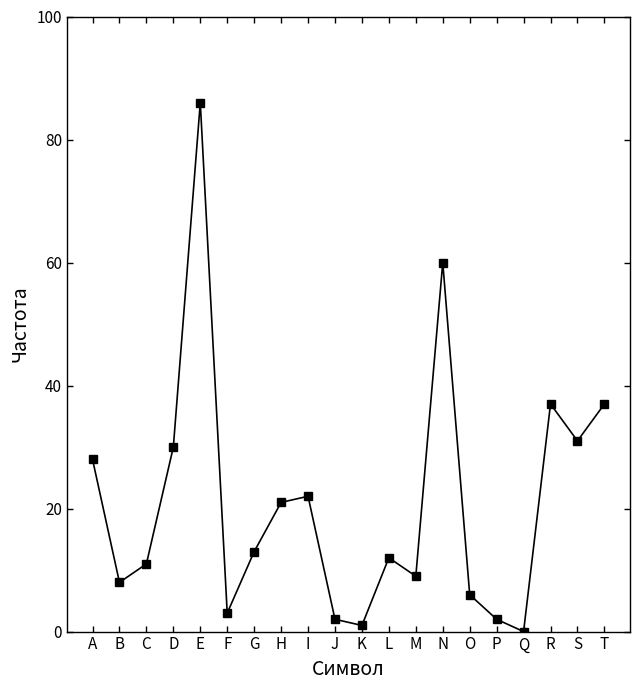

Reading left to right, transcribe all the data shown in this chart.

A=28	B=8	C=11	D=30	E=86	F=3	G=13	H=21	I=22	J=2	K=1	L=12	M=9	N=60	O=6	P=2	Q=0	R=37	S=31	T=37